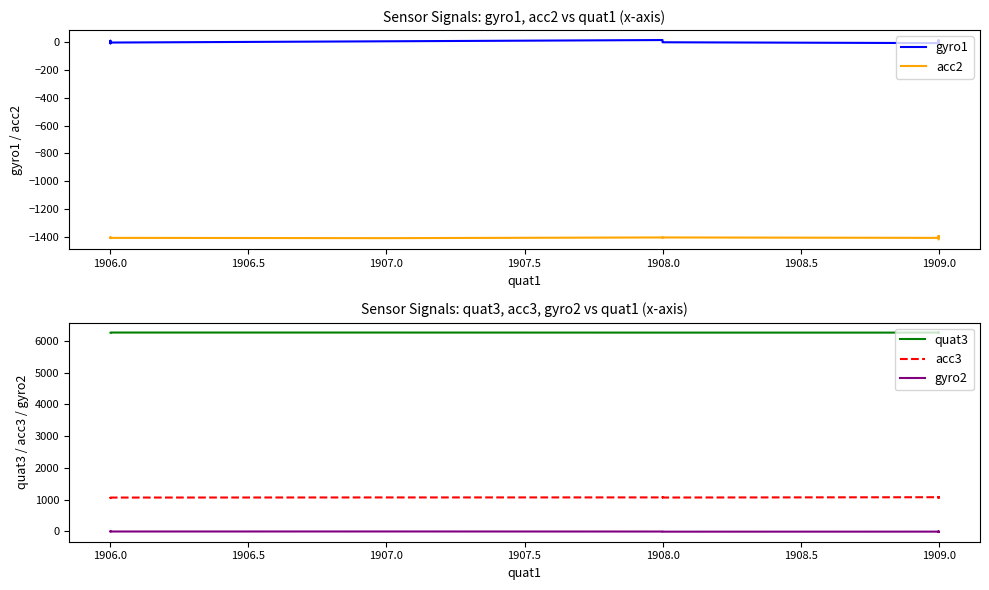

Is this an area chart (filled region under the line)?

No